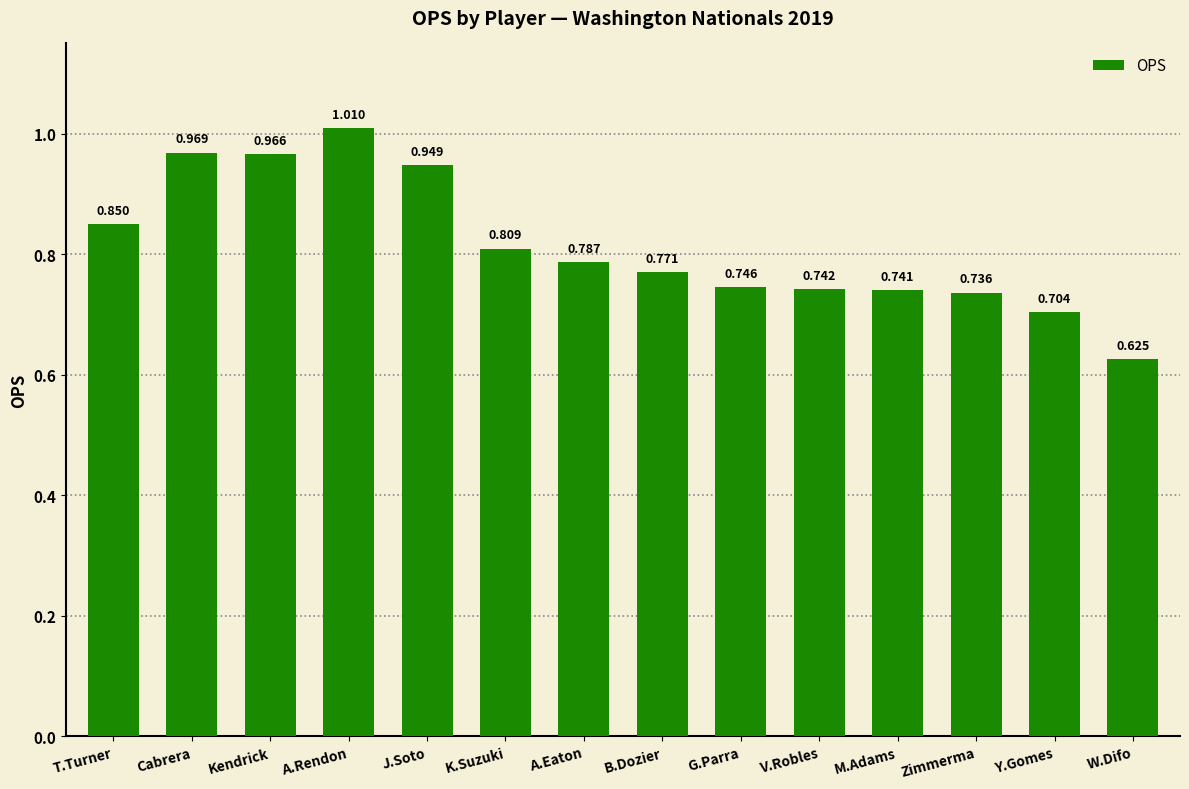

Are the bars grouped side by side (vs. stacked)?

No